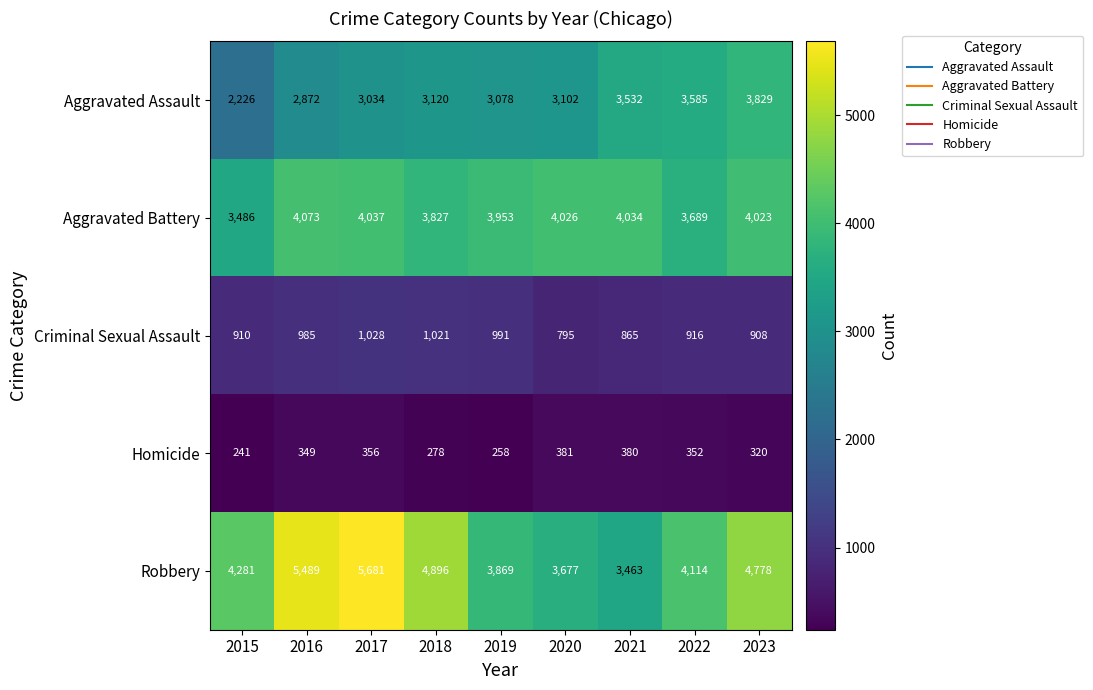

Which label corresponds to the smallest value in the chart?

2015